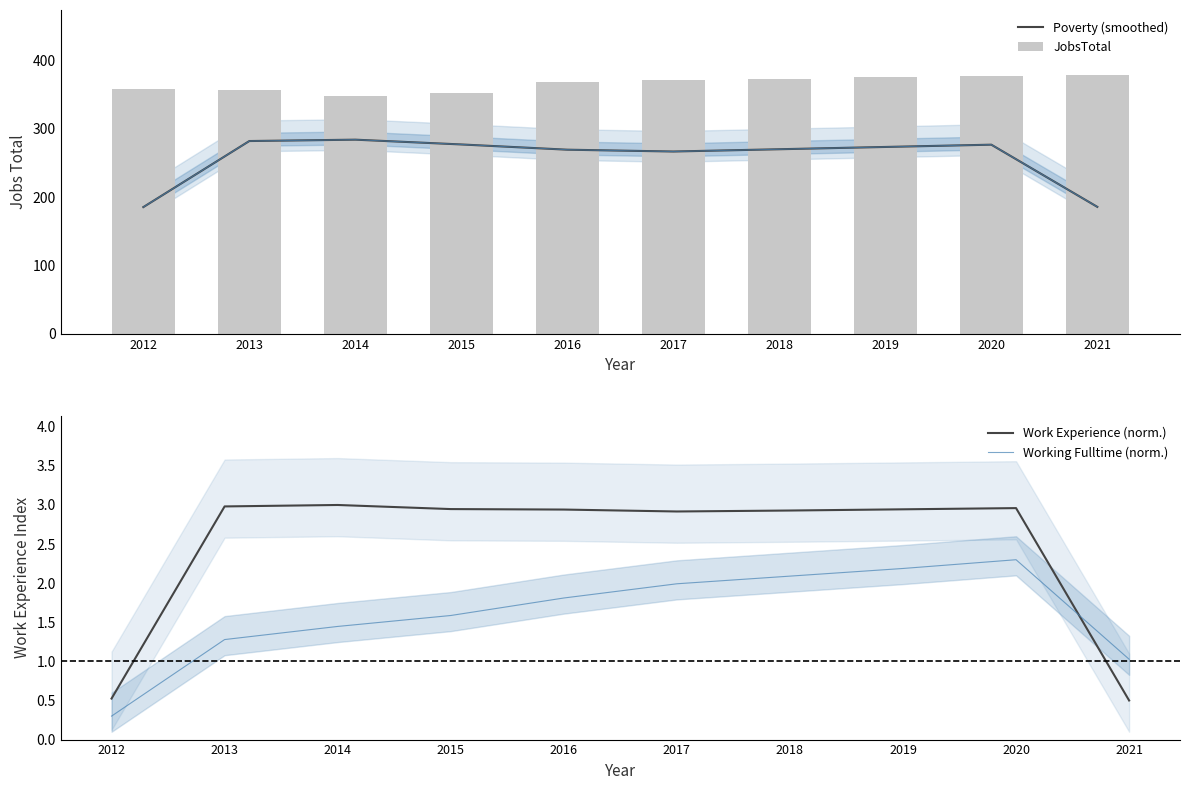

Reading left to right, extract all data points from this chart.

Poverty (smoothed): 2012=185.3	2013=282.0	2014=284.0	2015=277.0	2016=269.3	2017=266.7	2018=270.0	2019=273.3	2020=276.7	2021=185.7
JobsTotal: 2012=358.0	2013=357.0	2014=348.0	2015=353.0	2016=369.0	2017=371.0	2018=373.0	2019=375.0	2020=377.0	2021=379.0
Work Experience (norm.): 2012=0.5	2013=3.0	2014=3.0	2015=2.9	2016=2.9	2017=2.9	2018=2.9	2019=2.9	2020=3.0	2021=0.5
Working Fulltime (norm.): 2012=0.3	2013=1.3	2014=1.4	2015=1.6	2016=1.8	2017=2.0	2018=2.1	2019=2.2	2020=2.3	2021=1.0